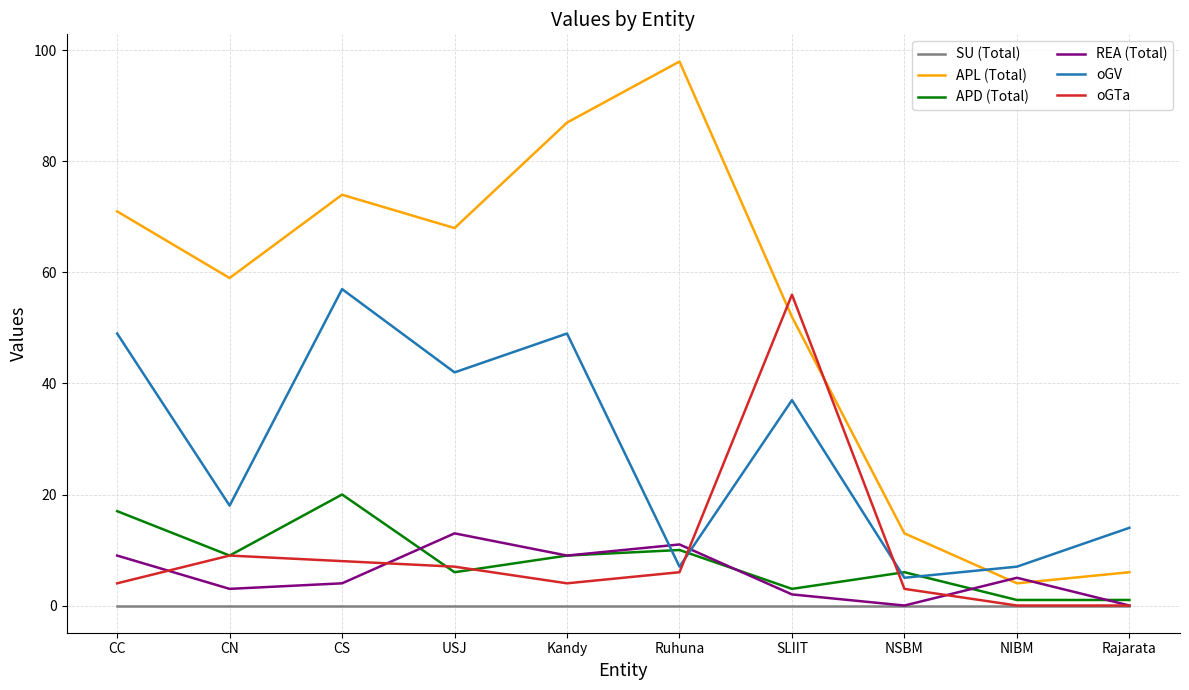

What position from the right is Rajarata?

1